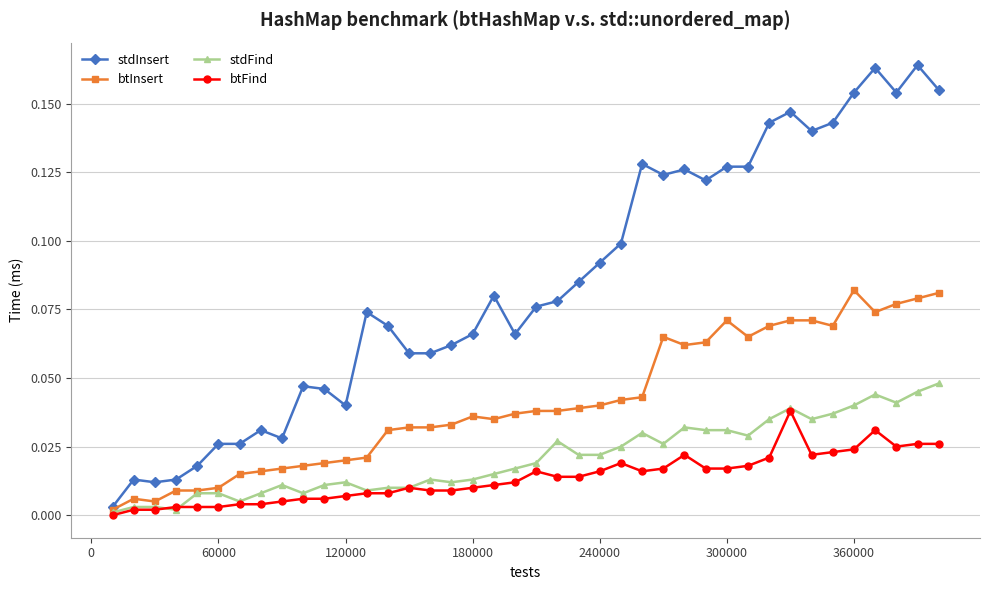

Rank the series by their maximum value, from highest to lowest.

stdInsert, btInsert, stdFind, btFind